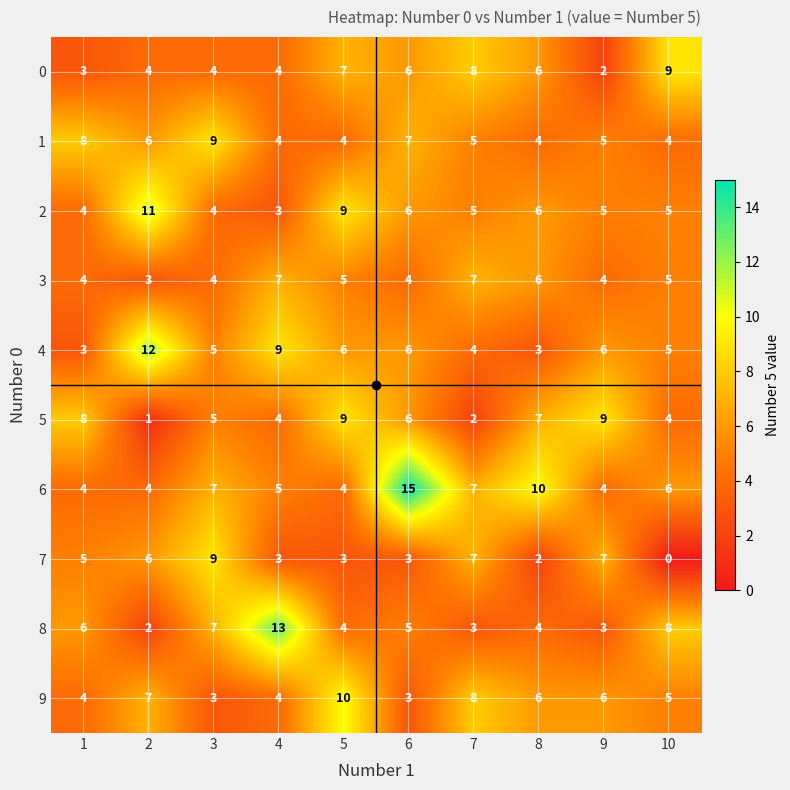

True or false: 3 has a value of 7 at 7.

True